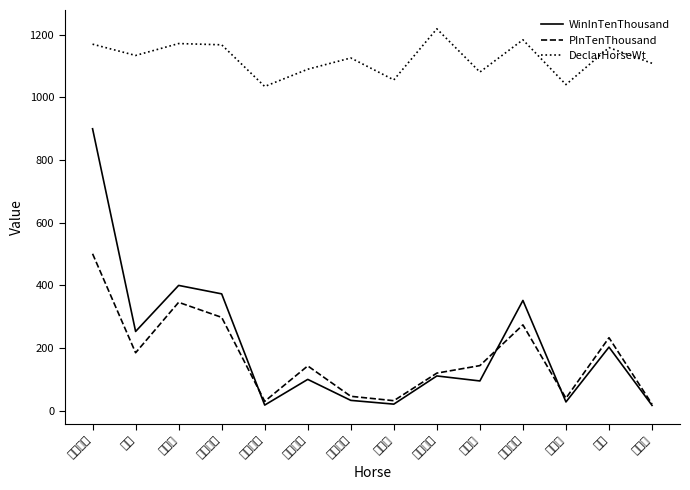

Reading left to right, what are all the values shown in this chart?

WinInTenThousand: 隨心隨意=900	喜惑=253	綠色威=400	馬主明星=373	雙龍出海=18	豐衣足食=100	馬上得勝=33	勁友福=21	喜蓮芳芬=111	亮亮的=95	神聖火炬=352	幾叻仔=28	勁綵=203	白武士=17
PInTenThousand: 隨心隨意=501	喜惑=185	綠色威=346	馬主明星=298	雙龍出海=30	豐衣足食=143	馬上得勝=46	勁友福=32	喜蓮芳芬=120	亮亮的=144	神聖火炬=274	幾叻仔=40	勁綵=233	白武士=21
DeclarHorseWt: 隨心隨意=1170	喜惑=1134	綠色威=1172	馬主明星=1168	雙龍出海=1035	豐衣足食=1090	馬上得勝=1126	勁友福=1056	喜蓮芳芬=1219	亮亮的=1081	神聖火炬=1184	幾叻仔=1041	勁綵=1159	白武士=1109